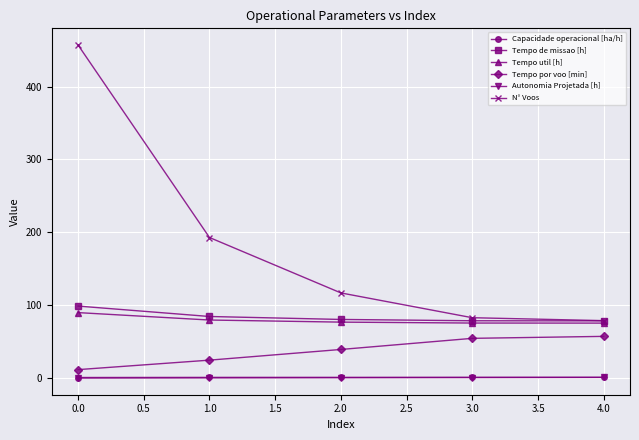

What is the minimum value for N° Voos?

79.0